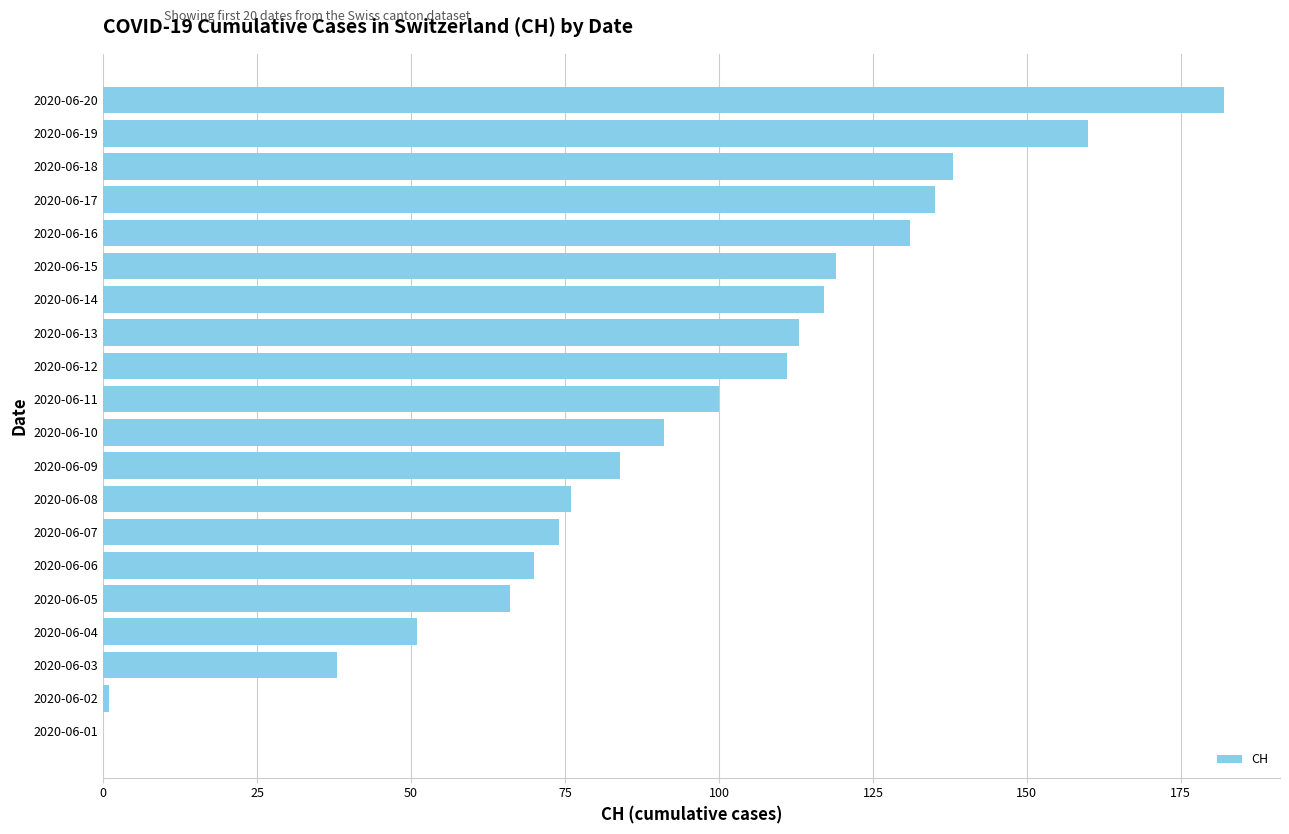

How many distinct data groups are displayed?

1